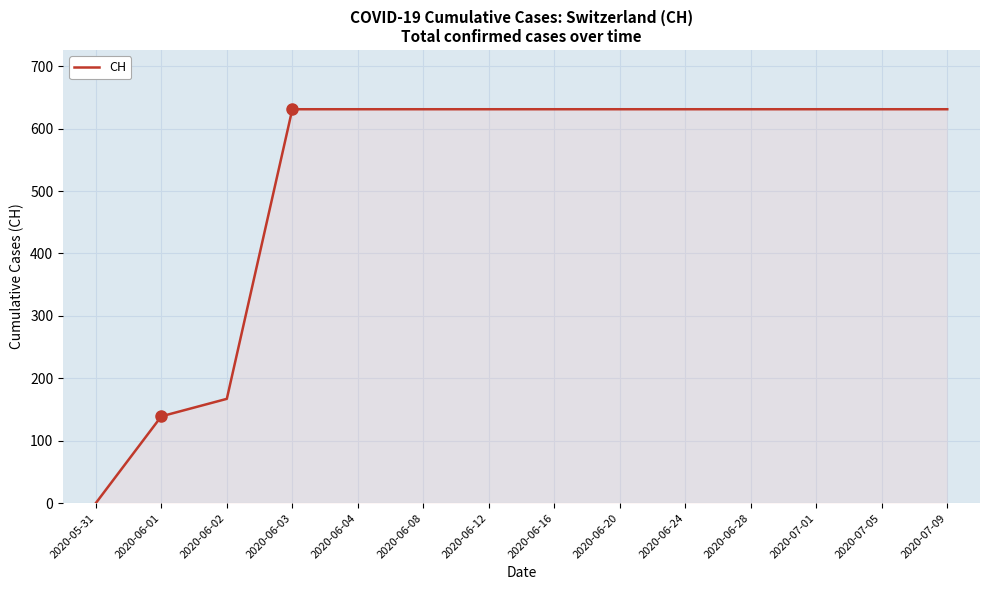

How many values are below 631?

3